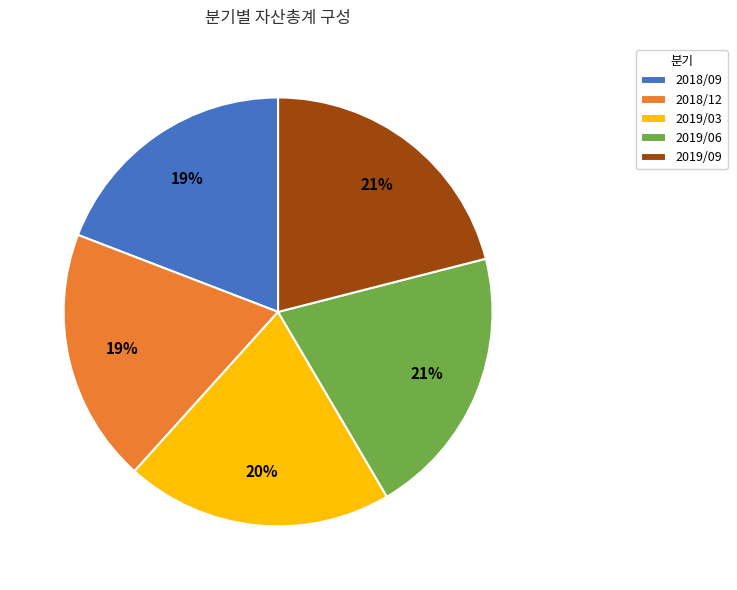

To the nearest percent, what is the average slice percentage?

20%